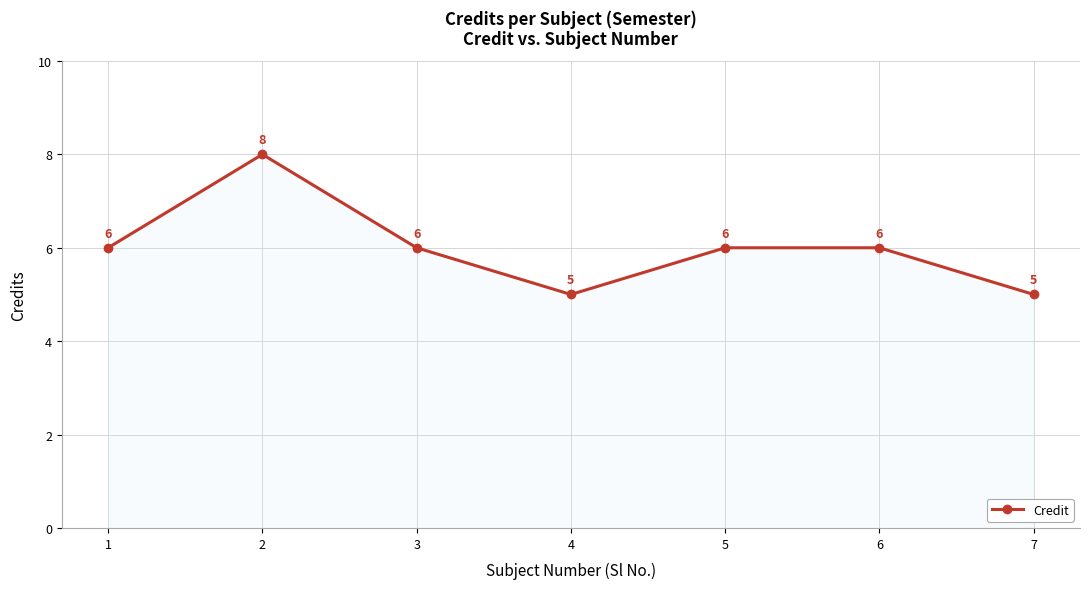

Reading left to right, transcribe all the data shown in this chart.

1=6	2=8	3=6	4=5	5=6	6=6	7=5